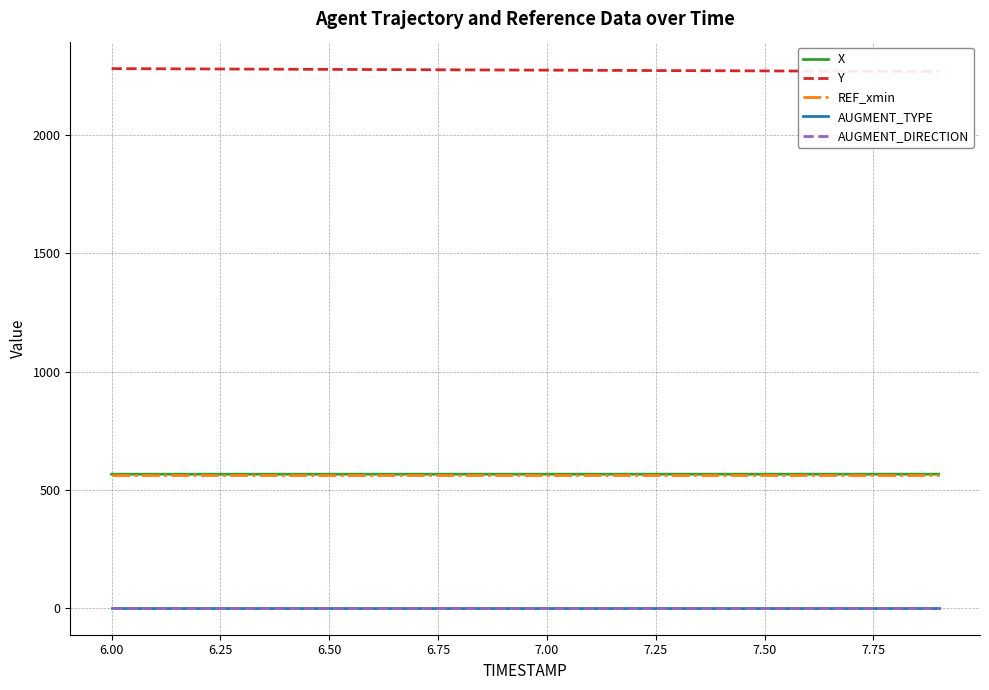

Is this an area chart (filled region under the line)?

No